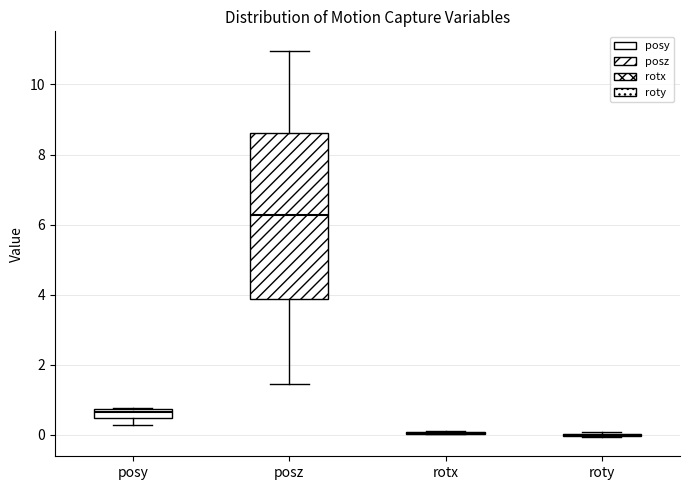

Which box is the tallest, from its lower edge to its upper edge?

posz